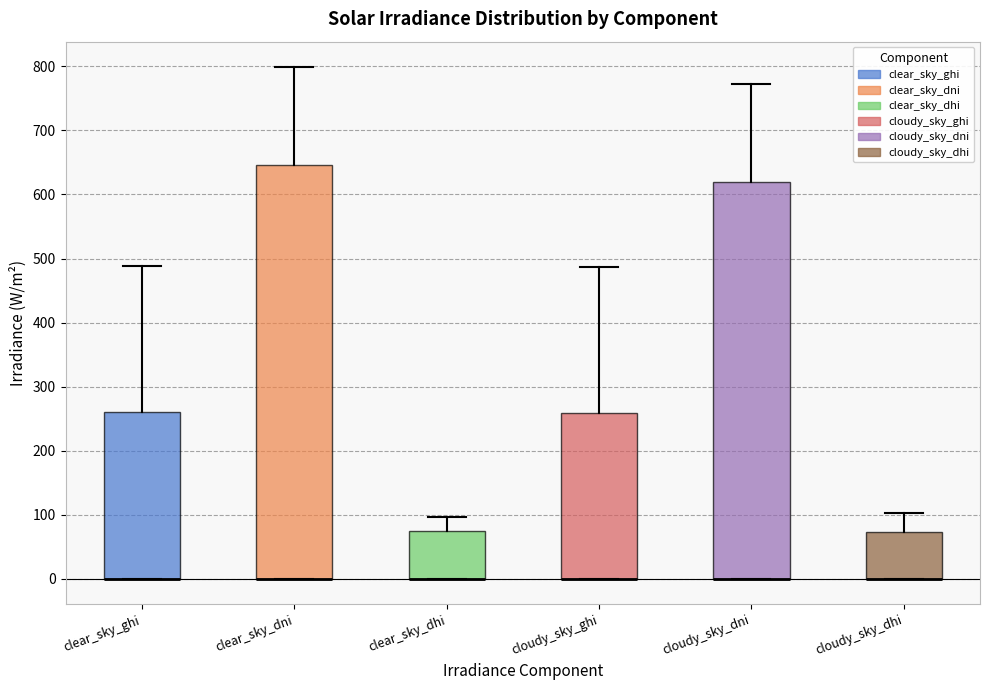

Reading left to right, read every box against the y-axis: the position of its median line, the range the box covers, and the ends of its whiskers. The values are not printed on the chart, so give them approximately, as read against the axis.

clear_sky_ghi: median 0 (drawn on the box's lower edge), box 0 to 260, whiskers 0 to 490
clear_sky_dni: median 0 (drawn on the box's lower edge), box 0 to 650, whiskers 0 to 800
clear_sky_dhi: median 0 (drawn on the box's lower edge), box 0 to 70, whiskers 0 to 100
cloudy_sky_ghi: median 0 (drawn on the box's lower edge), box 0 to 260, whiskers 0 to 490
cloudy_sky_dni: median 0 (drawn on the box's lower edge), box 0 to 620, whiskers 0 to 770
cloudy_sky_dhi: median 0 (drawn on the box's lower edge), box 0 to 70, whiskers 0 to 100